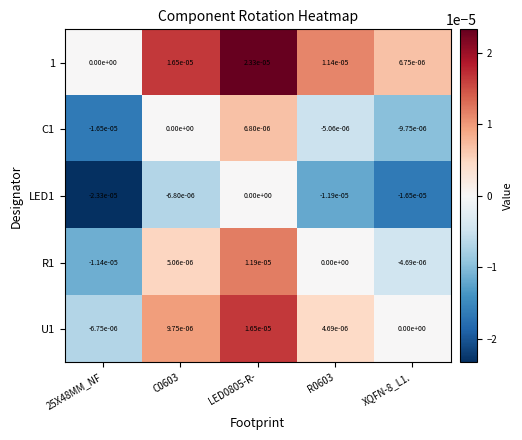

List the series in order of their peak value, highest first.

1, U1, R1, C1, LED1